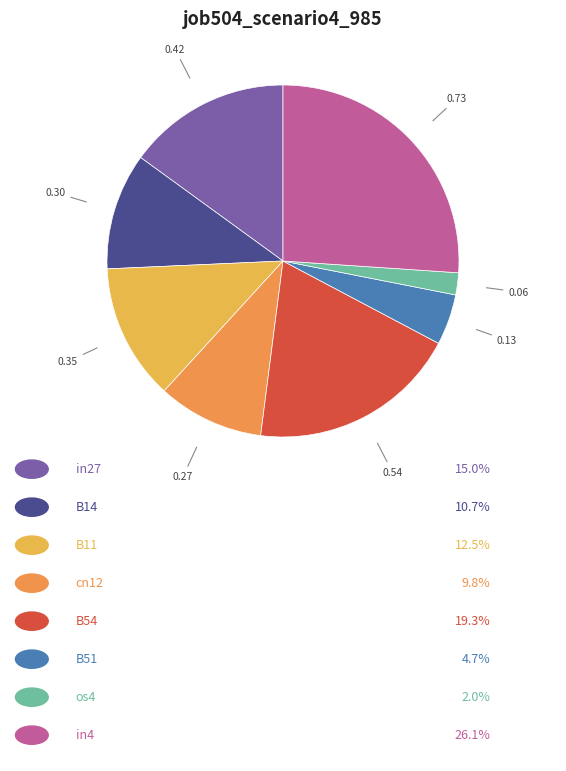

How many slices are in this pie chart?

8